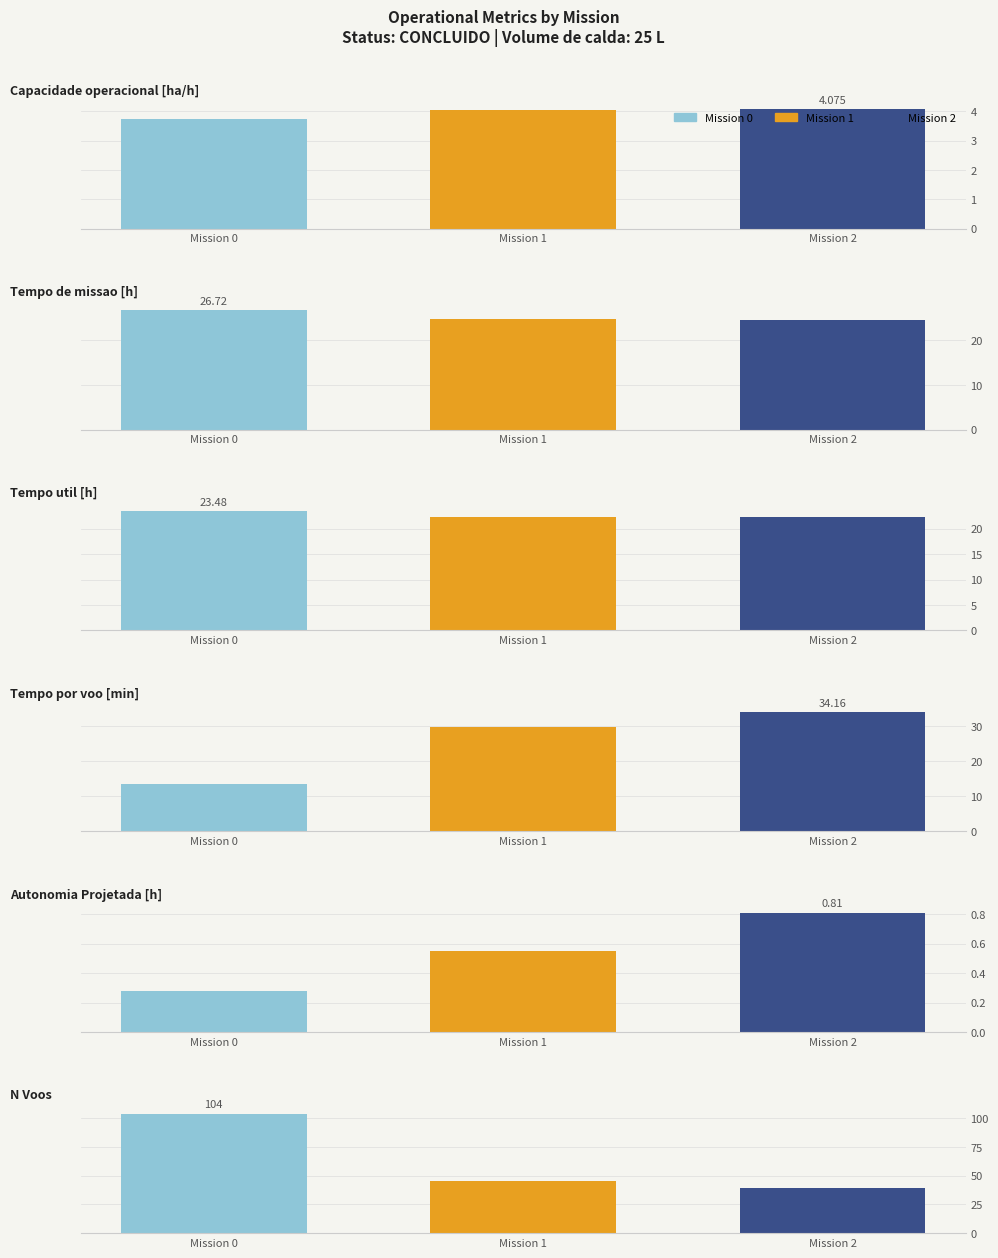

The Capacidade operacional [ha/h] series shows 7.1 at 2. True or false?

False